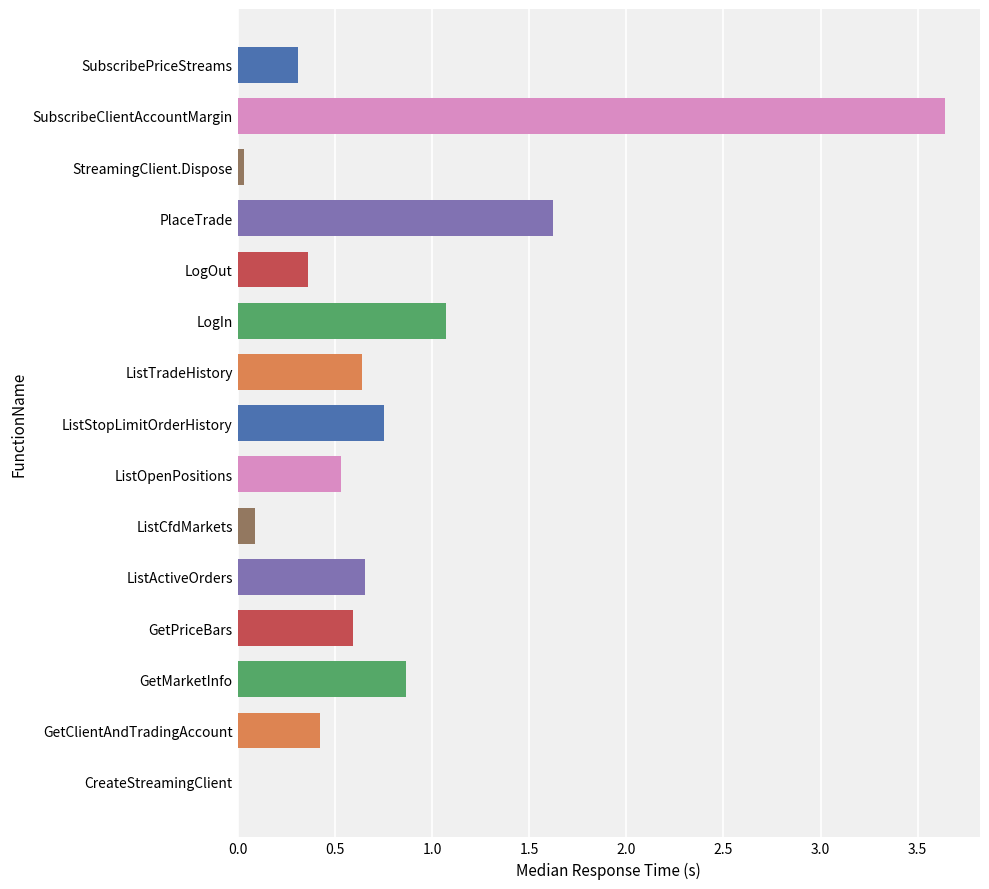

At which category does the chart reach its peak across all series?

SubscribeClientAccountMargin